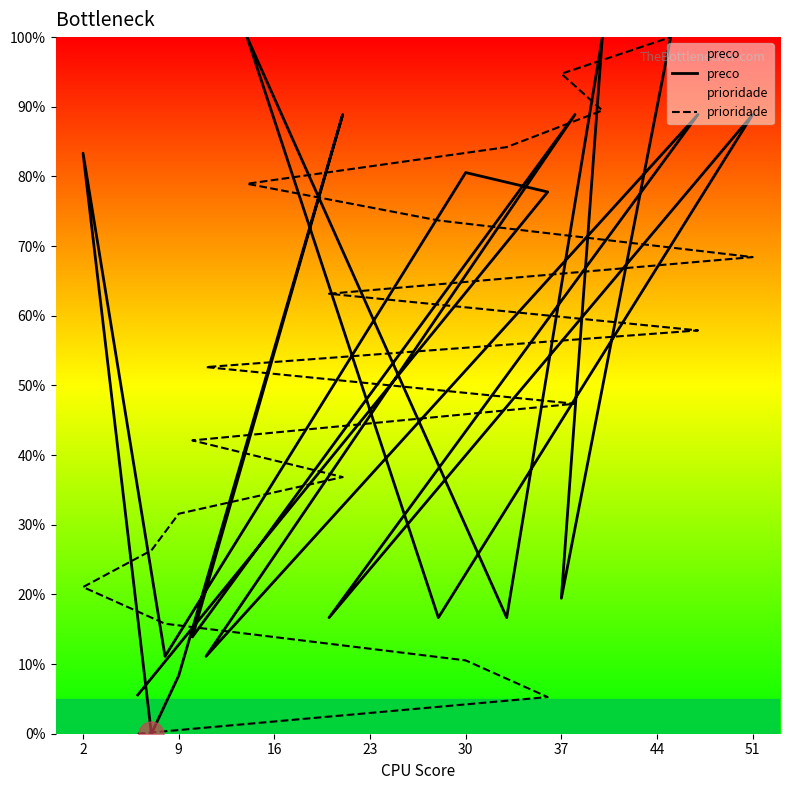

Is this an area chart (filled region under the line)?

No